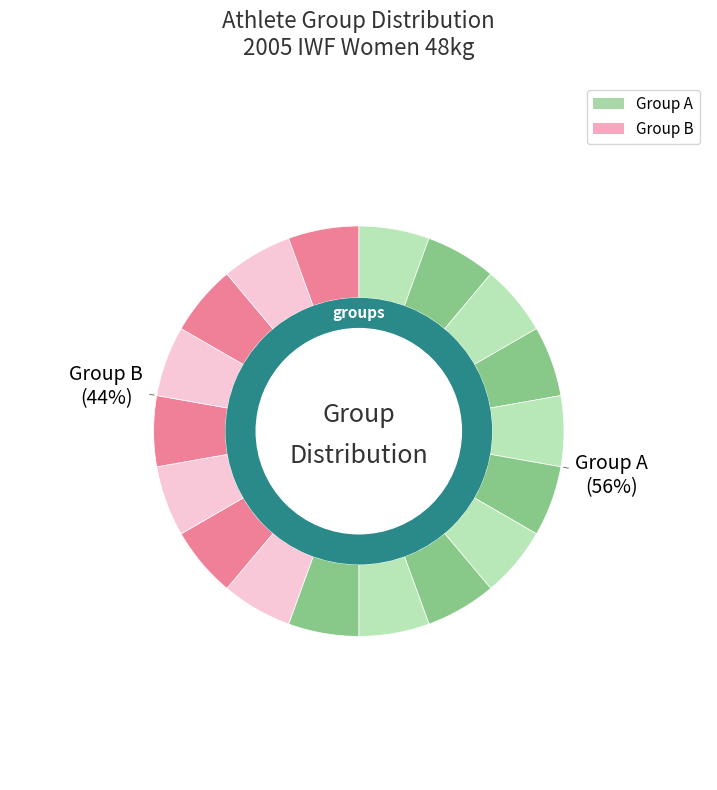

How many segments does this pie chart have?

2